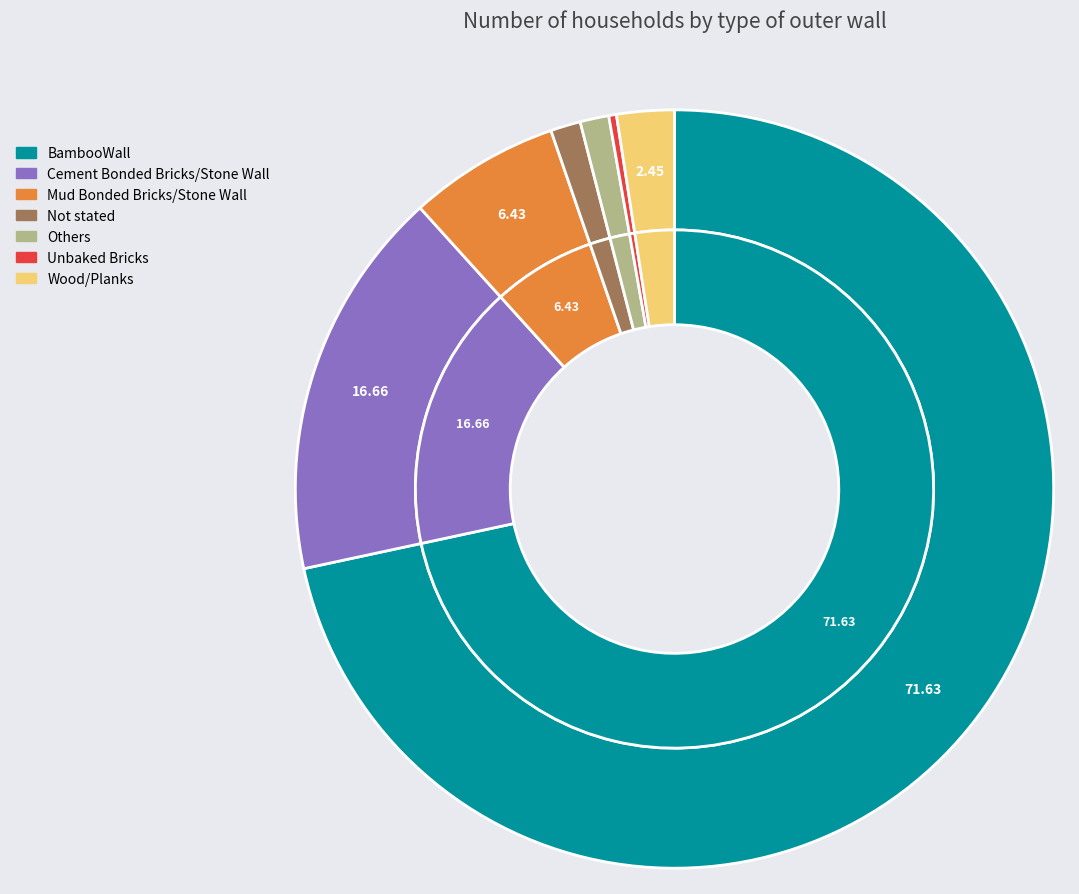

What percentage is the Cement Bonded Bricks/Stone Wall slice, to the nearest percent?

17%